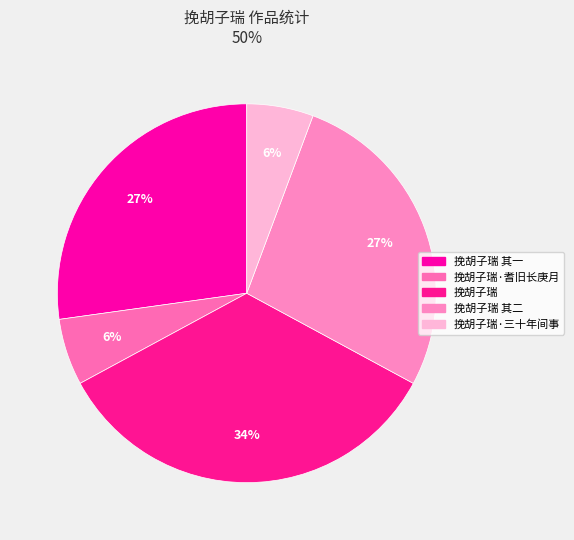

To the nearest percent, what is the average slice percentage?

20%